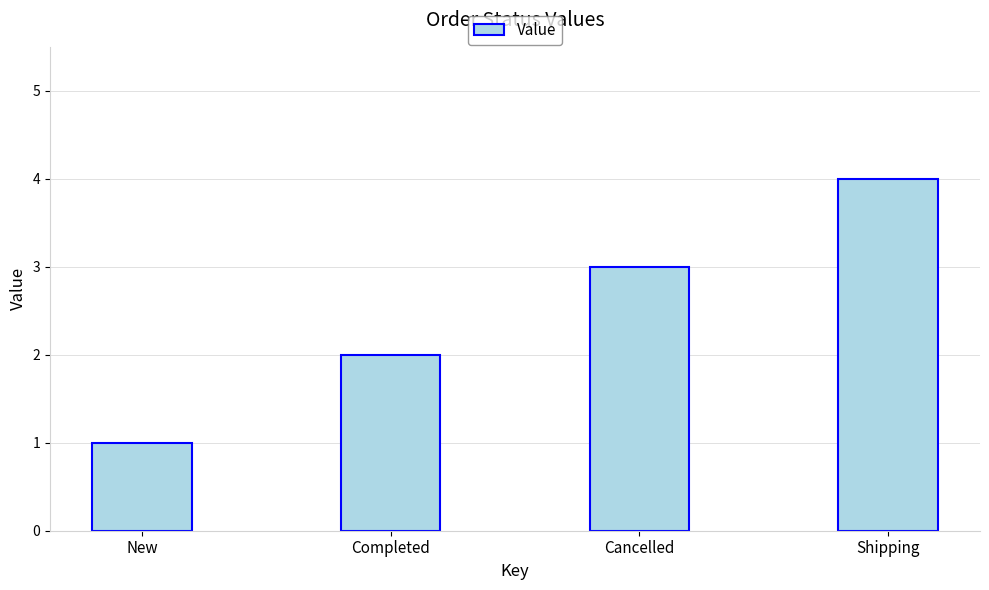

What is the label of the 4th bar from the right?

New